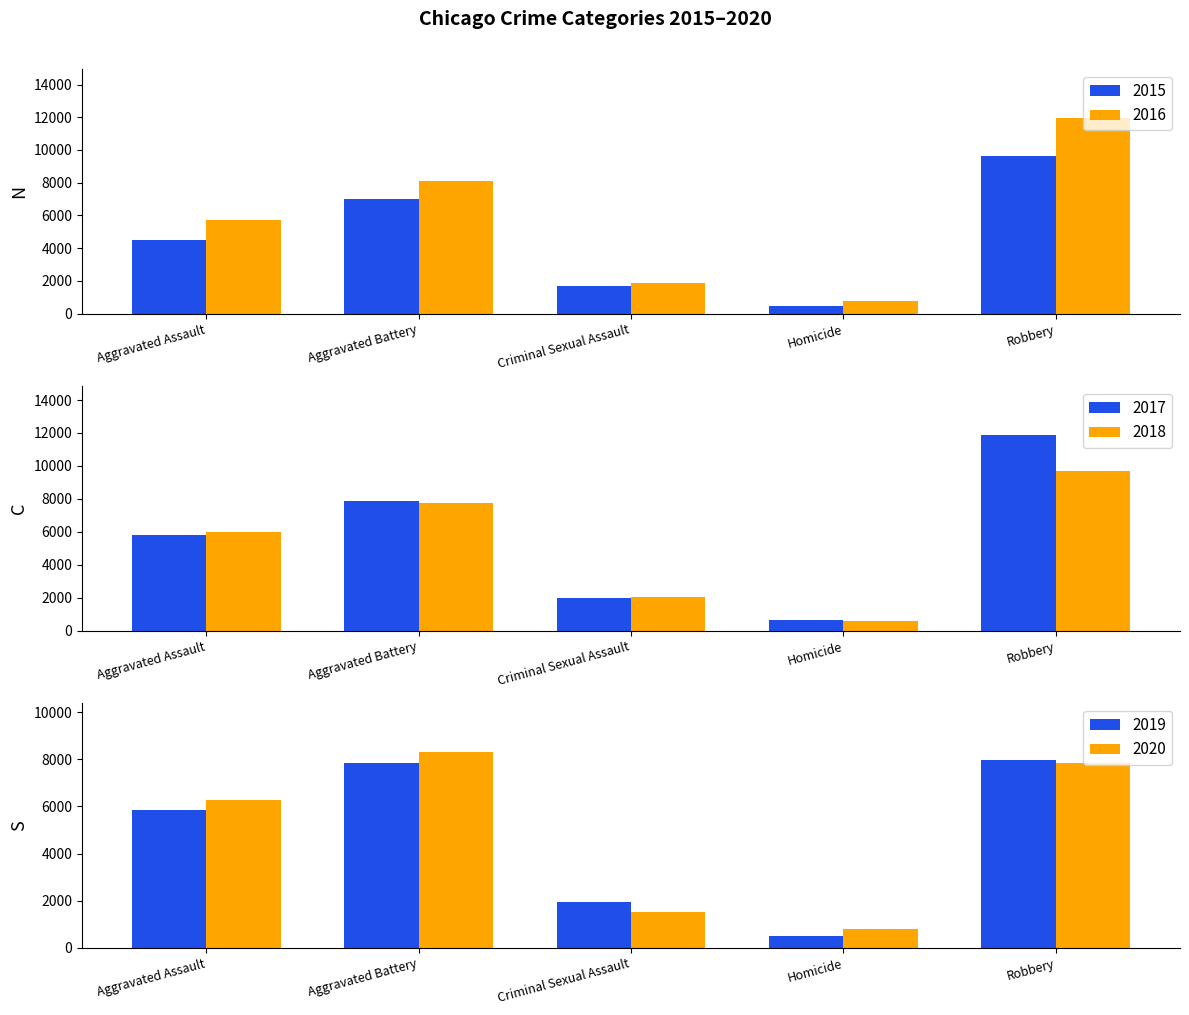

What is the value of the 2019 bar at the 3rd from the left?

1928